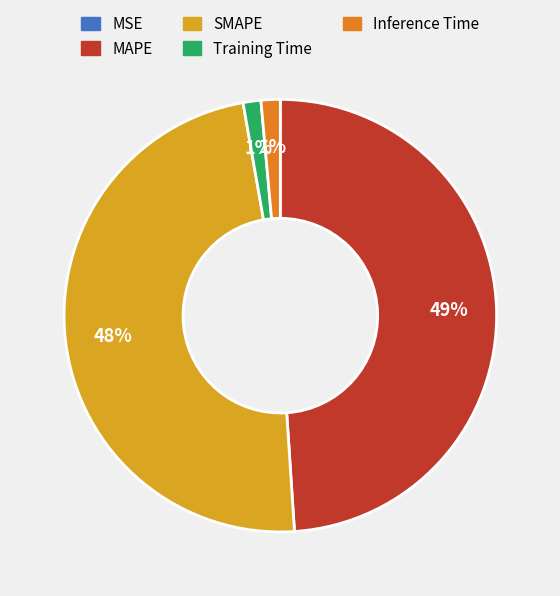

Which category has the biggest portion of the pie?

MAPE